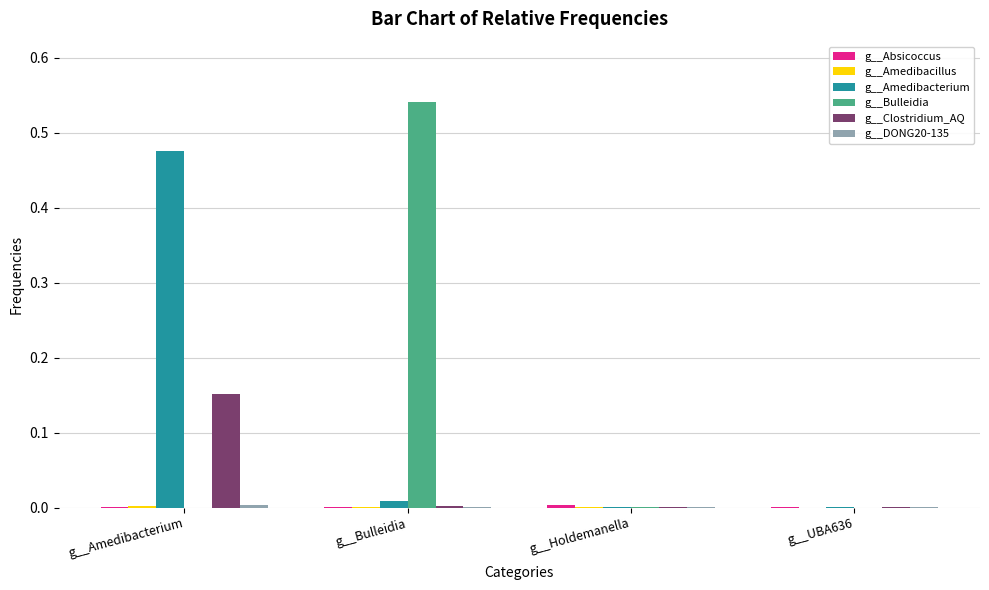

How many groups of bars are there?

4